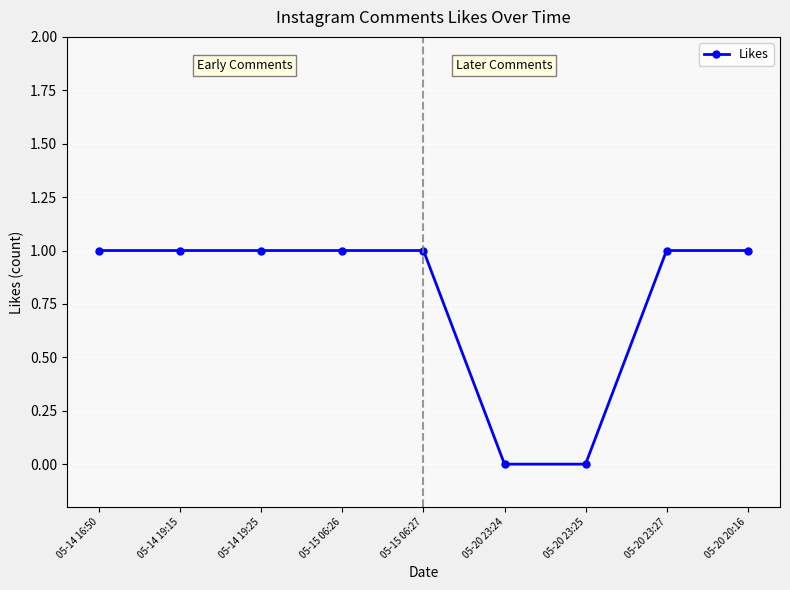

What value does the data have at 05-14 19:25?

1